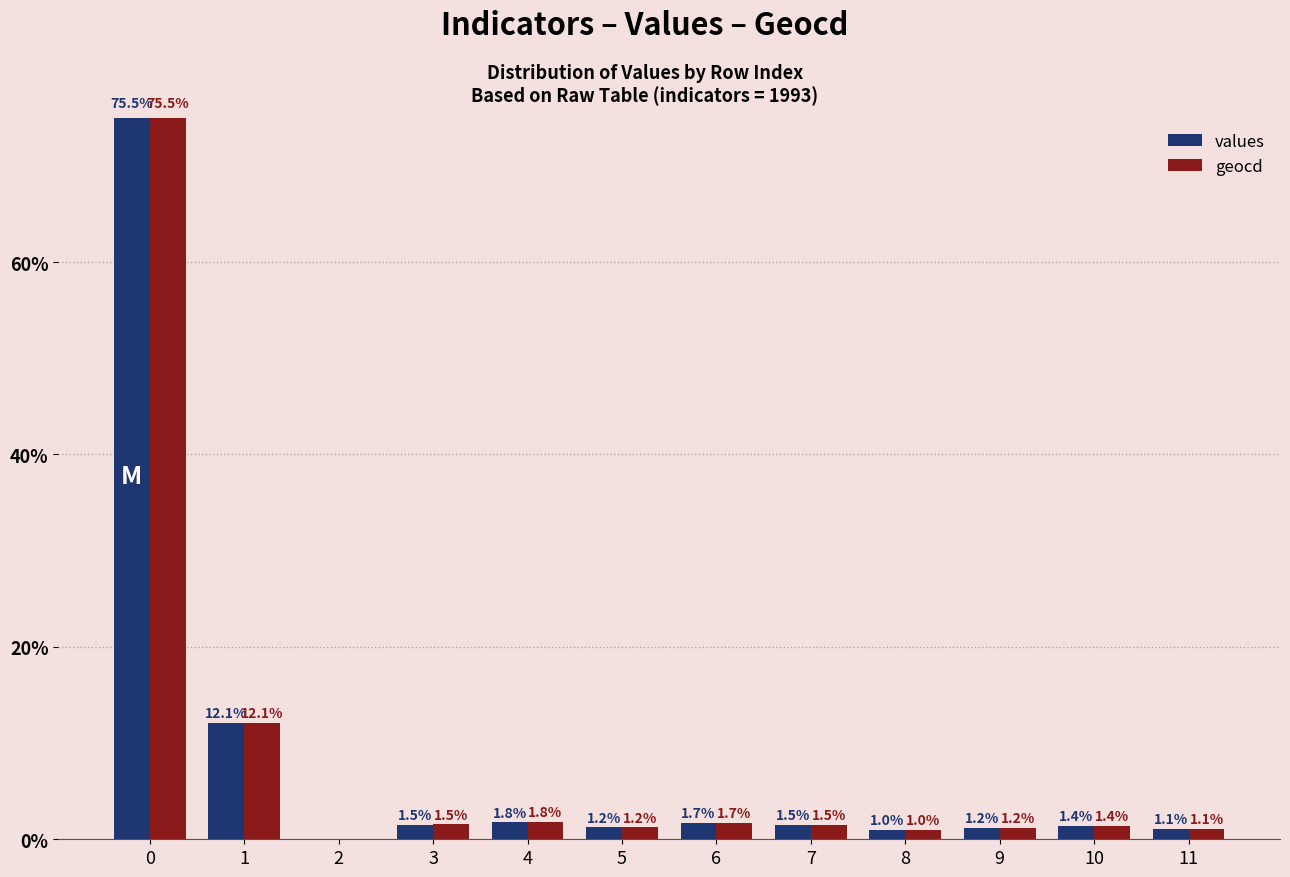

The geocd series shows 1.2 at 5. True or false?

True